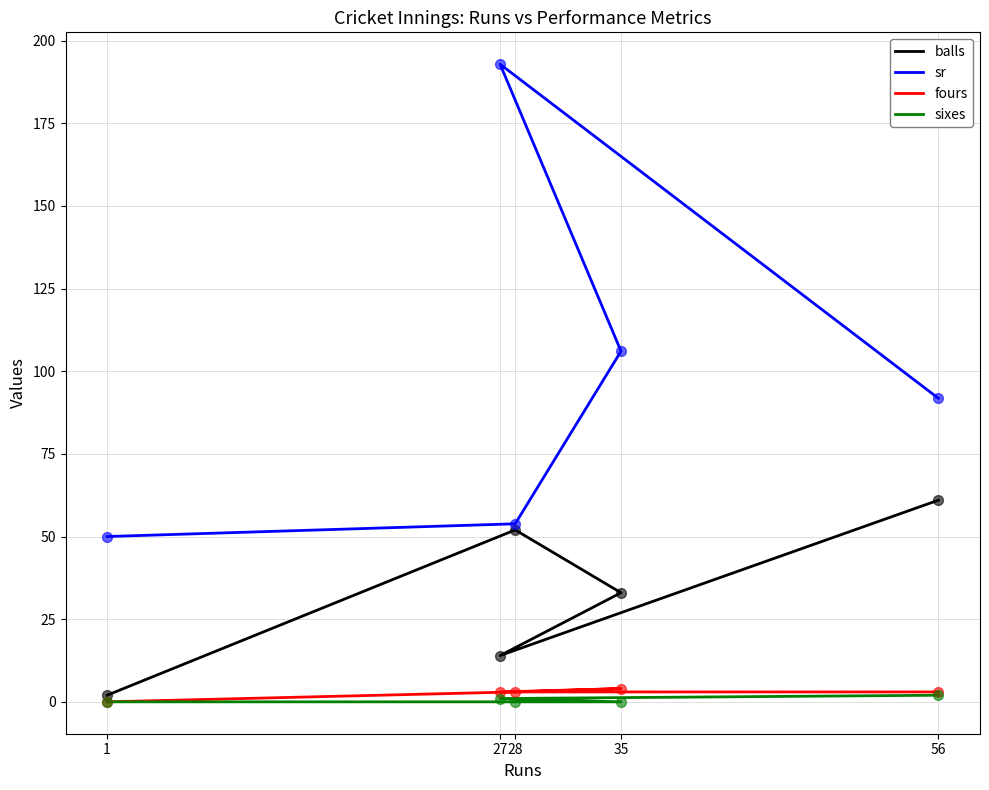

Which series reaches the maximum Y coordinate?

sr